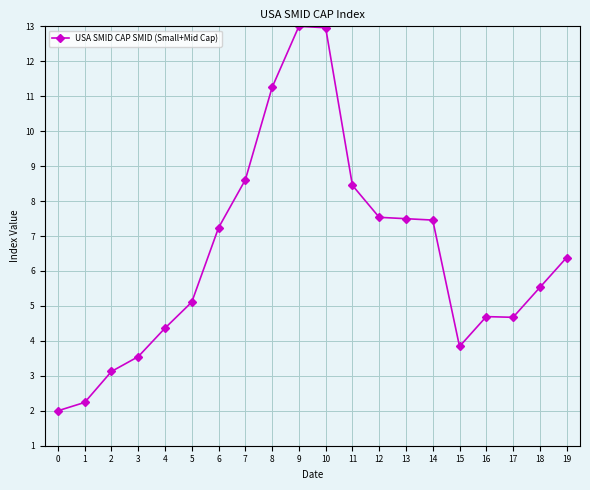

What is the maximum value shown in the chart?

13.0